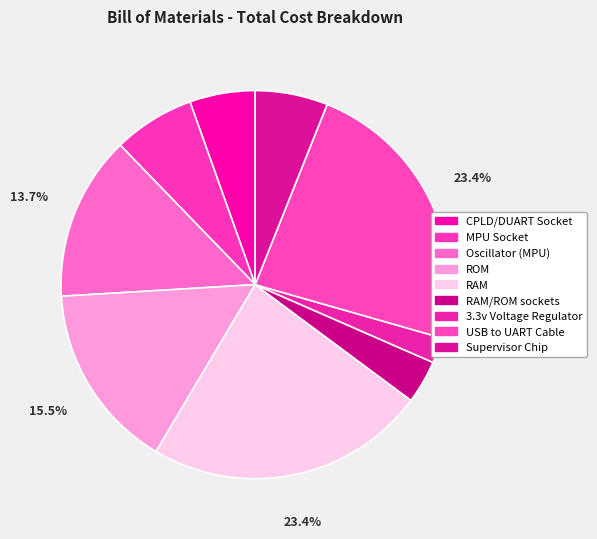

How many slices are in this pie chart?

9